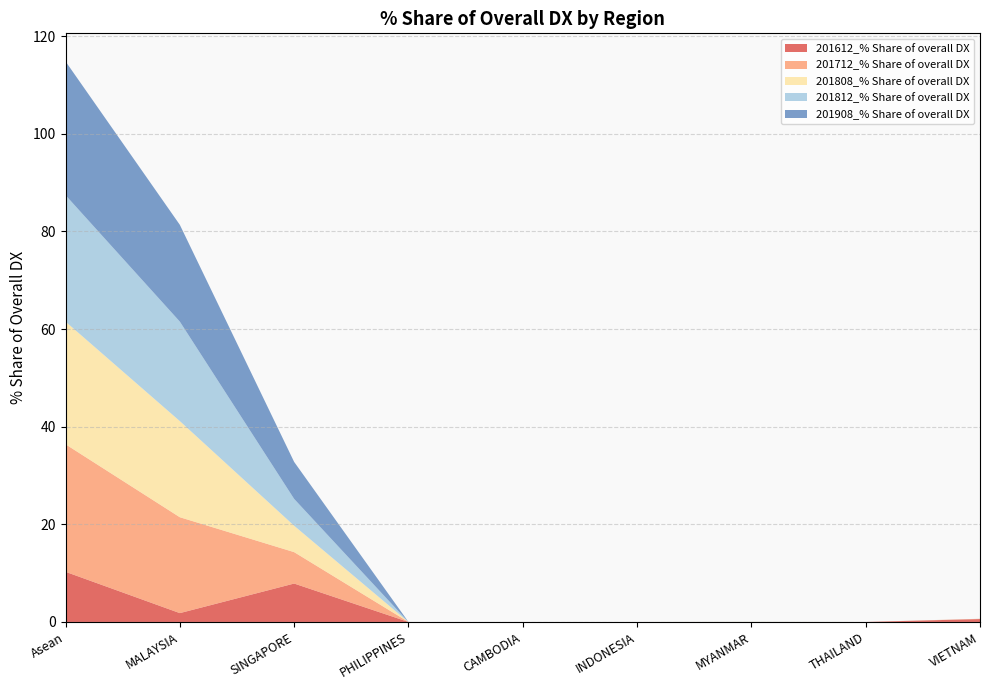

Reading left to right, extract all data points from this chart.

201612_% Share of overall DX: 10.3	1.8	7.9	0.0	0.0	0.0	0.0	0.0	0.6
201712_% Share of overall DX: 26.1	19.6	6.4	0.0	0.0	0.0	0.0	0.0	0.1
201808_% Share of overall DX: 25.1	19.7	5.4	0.0	0.0	0.0	0.0	0.0	0.0
201812_% Share of overall DX: 25.9	20.4	5.5	0.0	0.0	0.0	0.0	0.0	0.0
201908_% Share of overall DX: 27.4	19.8	7.6	0.0	0.0	0.0	0.0	0.0	0.0